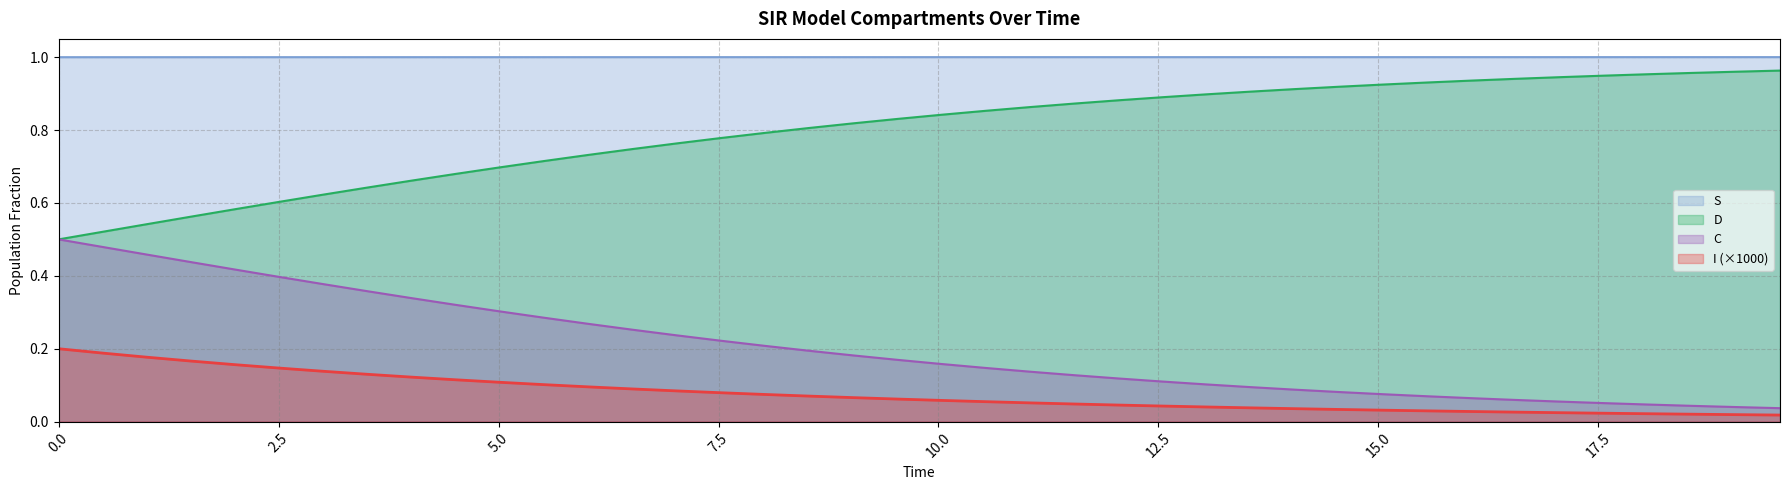

True or false: D and I (×1000) intersect in this chart.

False